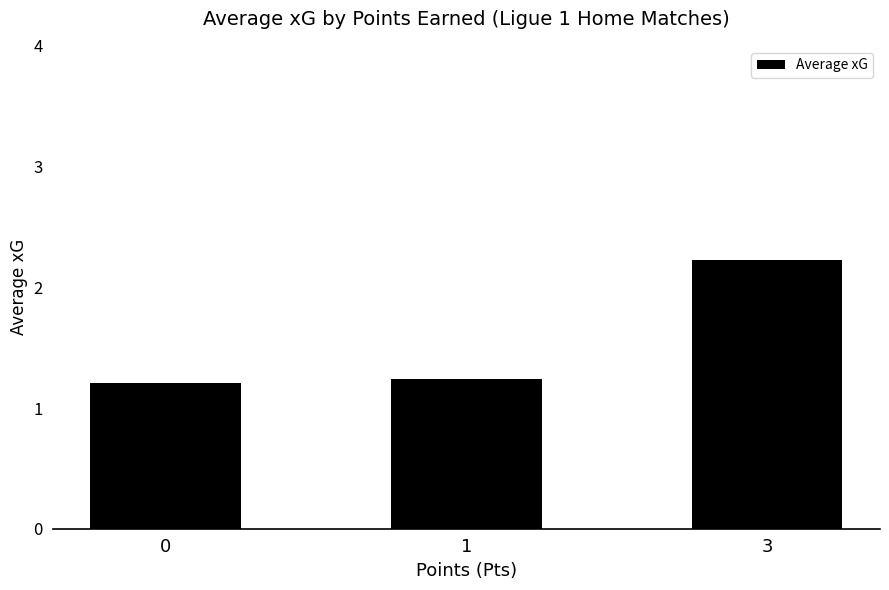

What is the value of the 3rd bar from the left?

2.2